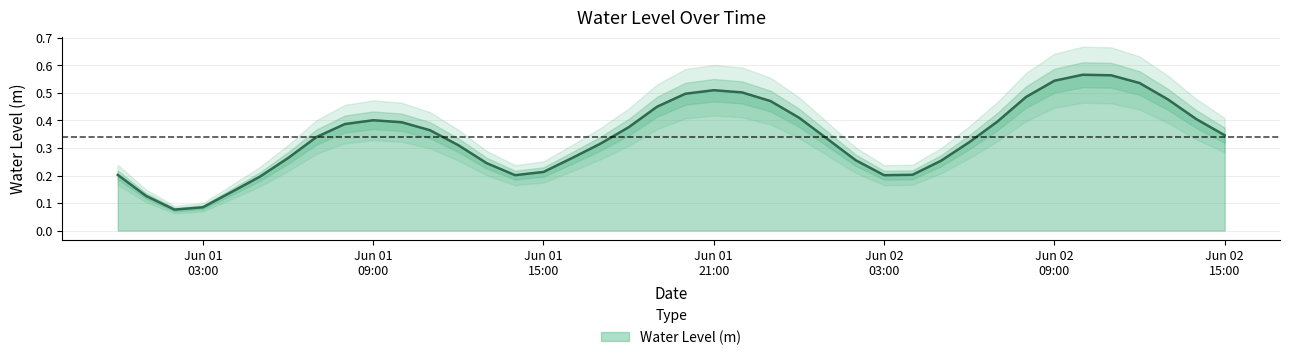

What is the sum of all values?

13.6